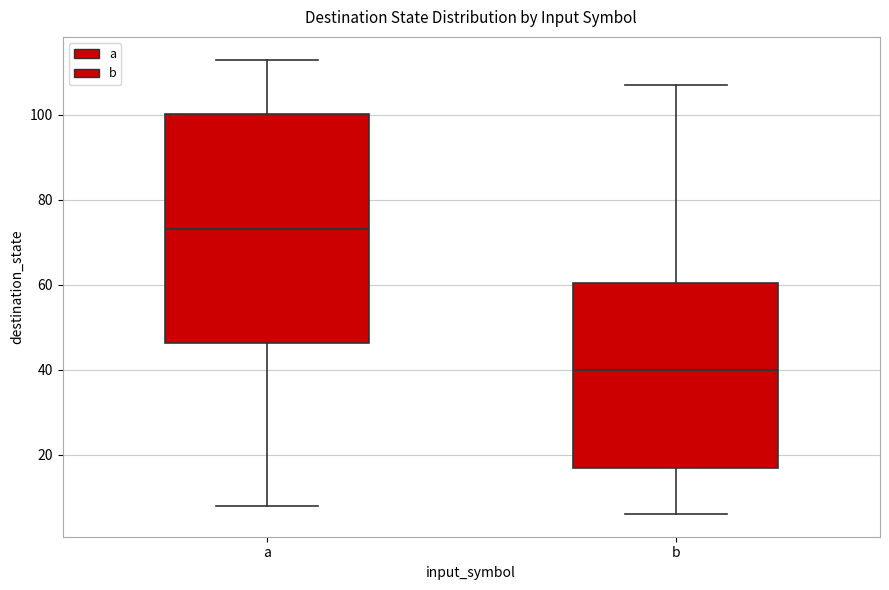

Which box is the tallest, from its lower edge to its upper edge?

a